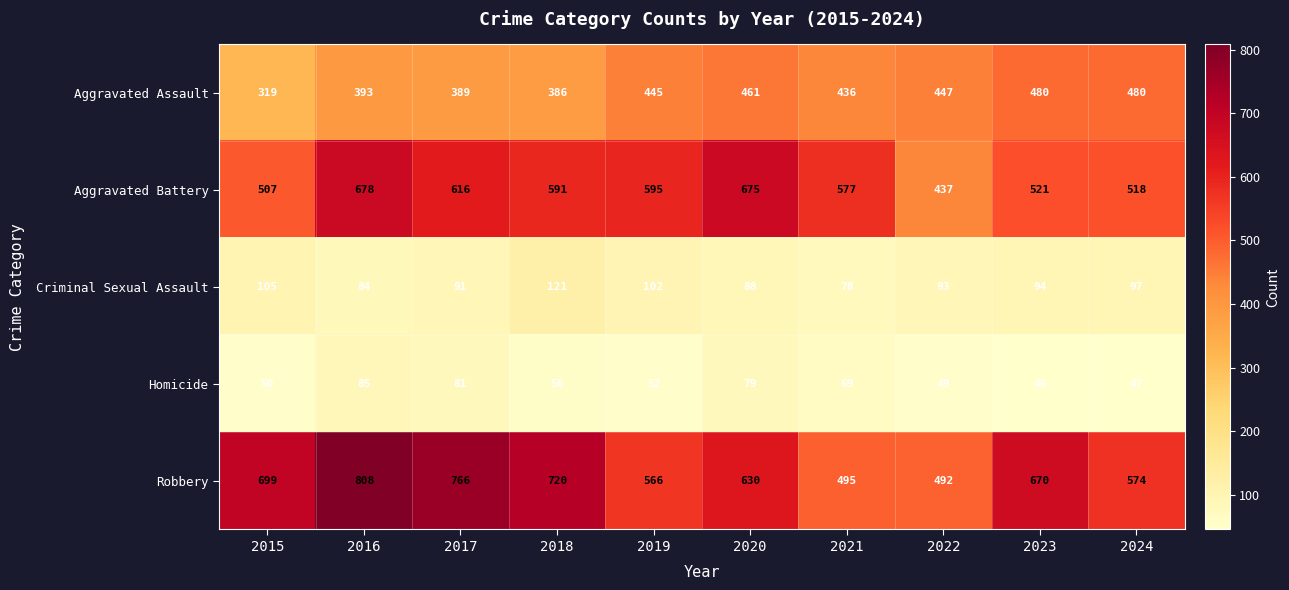

What is the difference between the highest and lowest values at 2023?

624